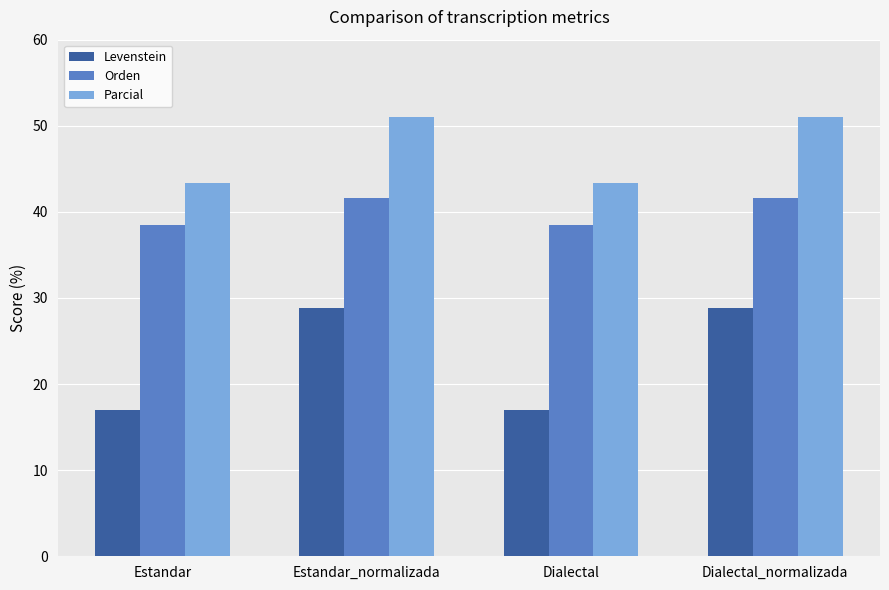

At Estandar_normalizada, list the series in order from largest to smallest.

Parcial, Orden, Levenstein